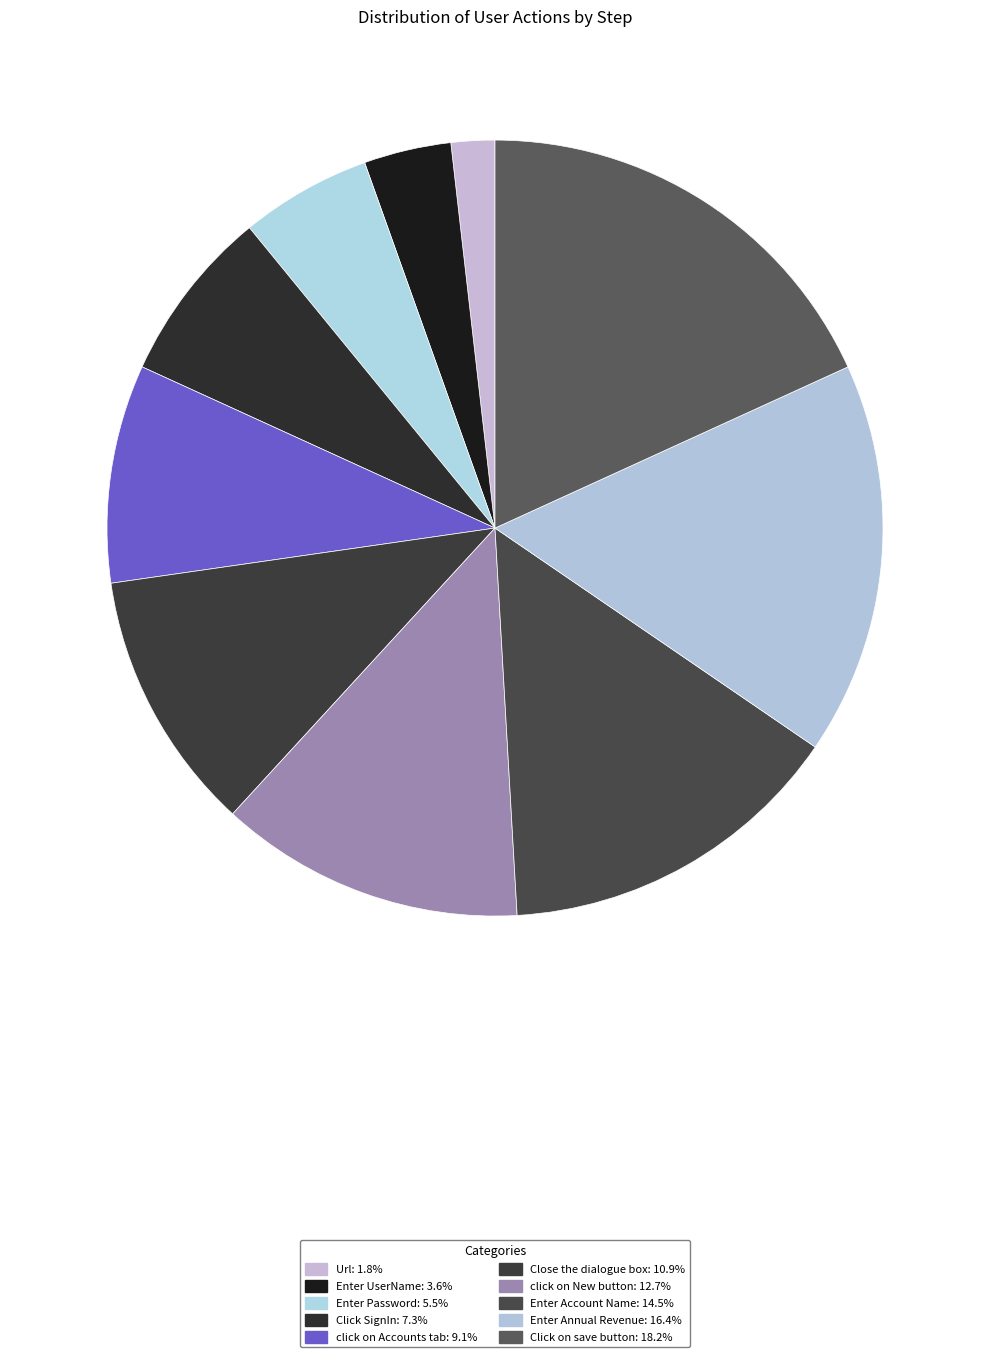

Count the number of slices in the pie.

10